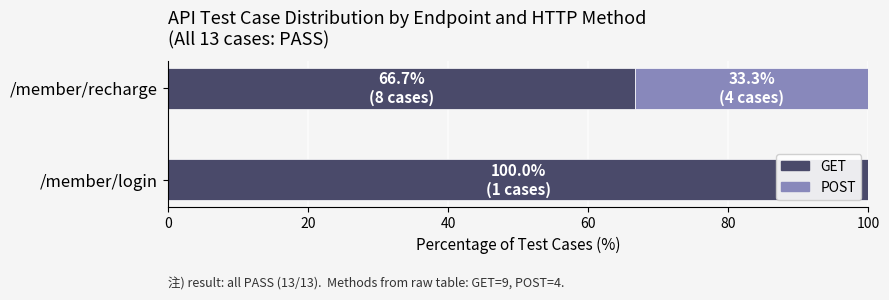

How many categories are shown in the chart?

2